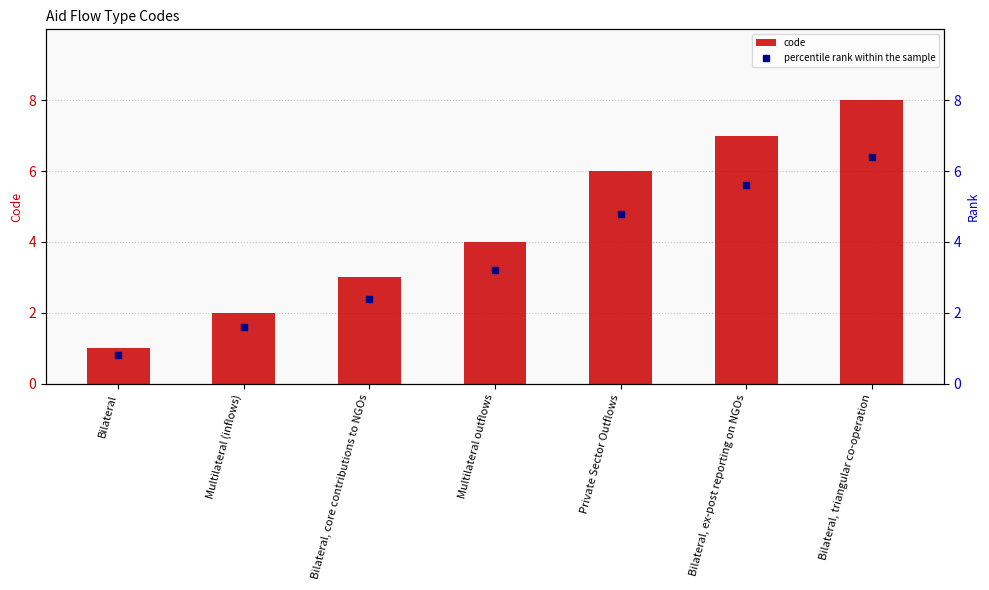

Which series has the widest spread of Y values?

code